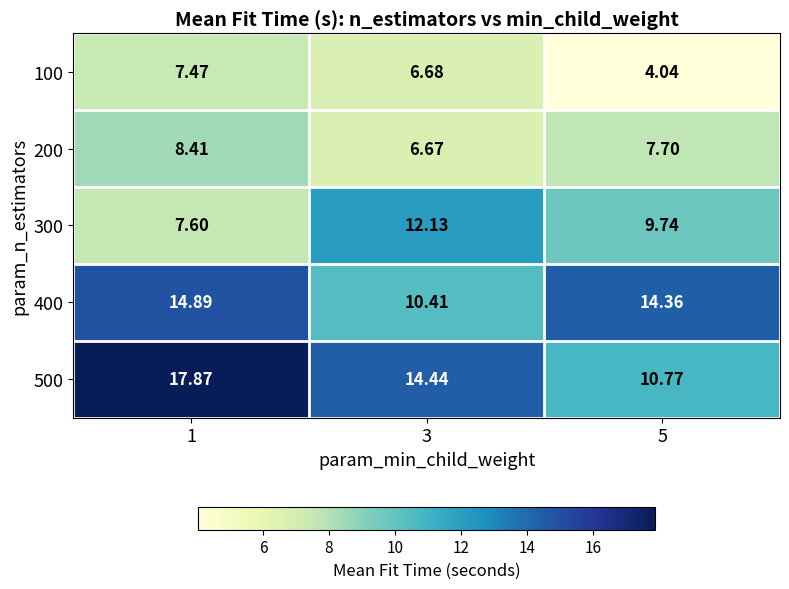

How many data points does each series have?

3